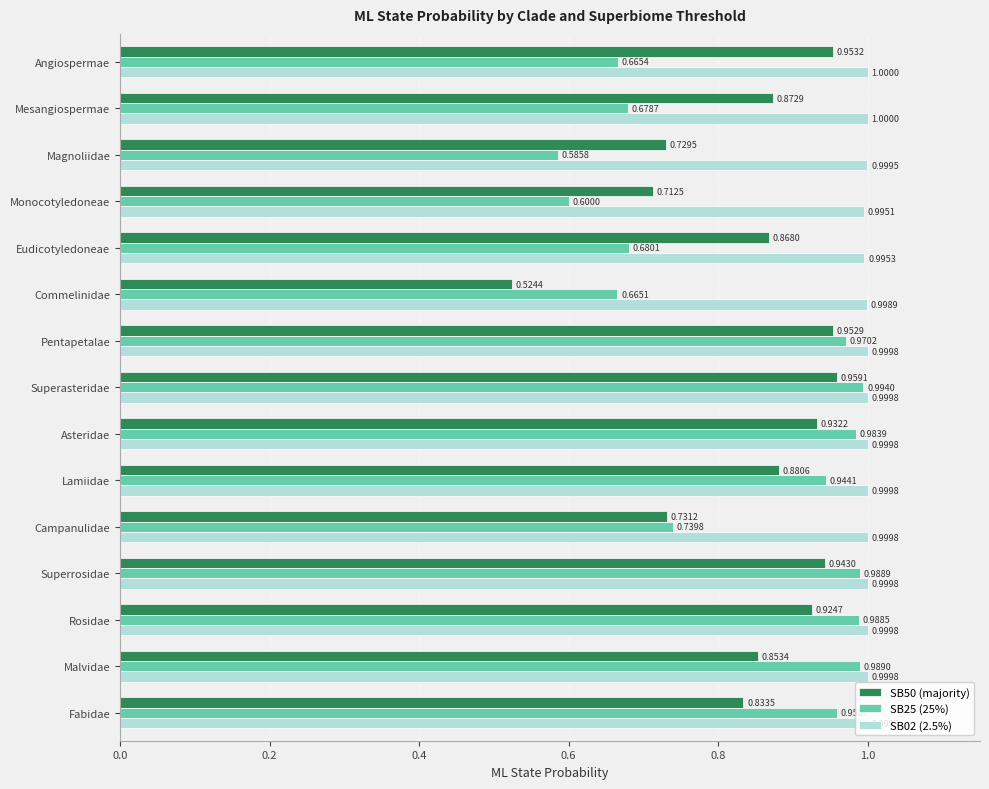

Which category has the lowest value in the SB02 (2.5%) series?

Monocotyledoneae